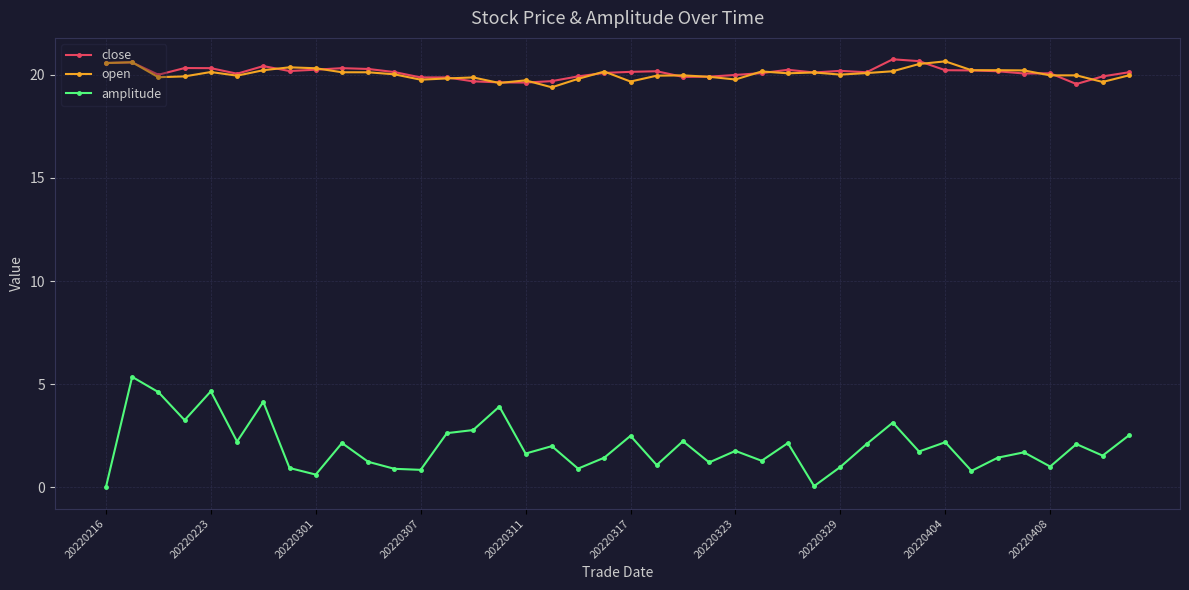

Which series has the largest range (max minus min)?

amplitude